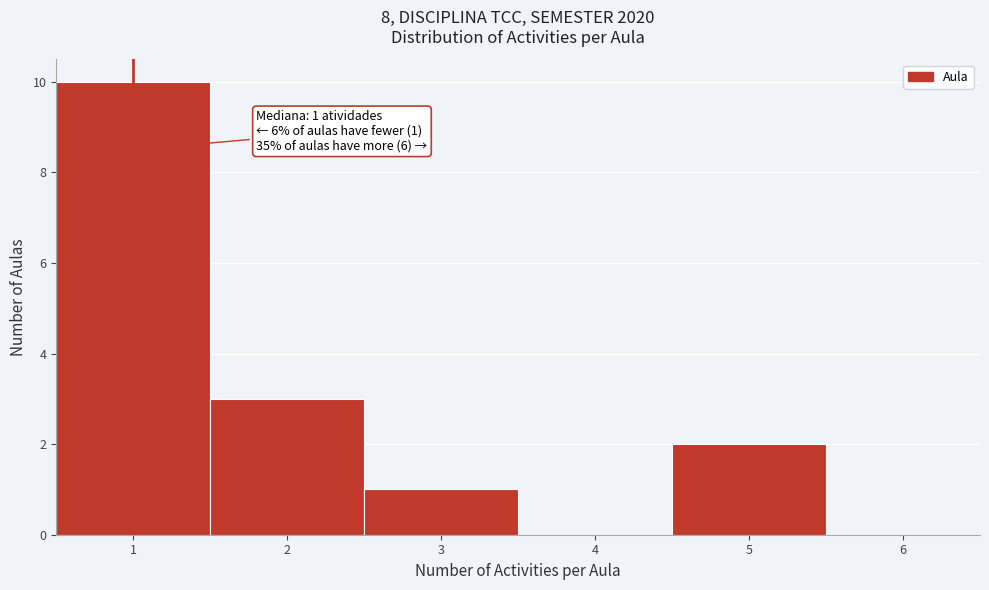

Which range on the x-axis has the tallest bar?

0.5 to 1.5